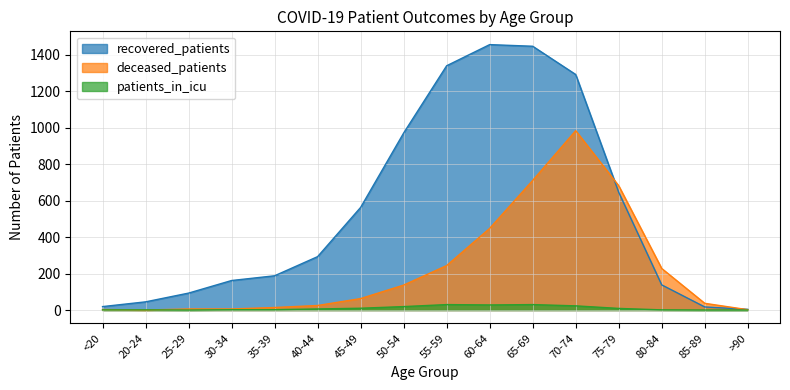

List the series in order of their peak value, lowest first.

patients_in_icu, deceased_patients, recovered_patients